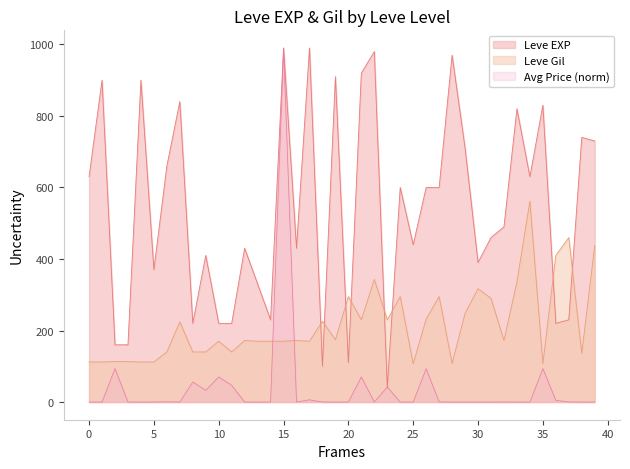

Rank the series by their maximum value, from lowest to highest.

Leve Gil, Leve EXP, currentAveragePrice